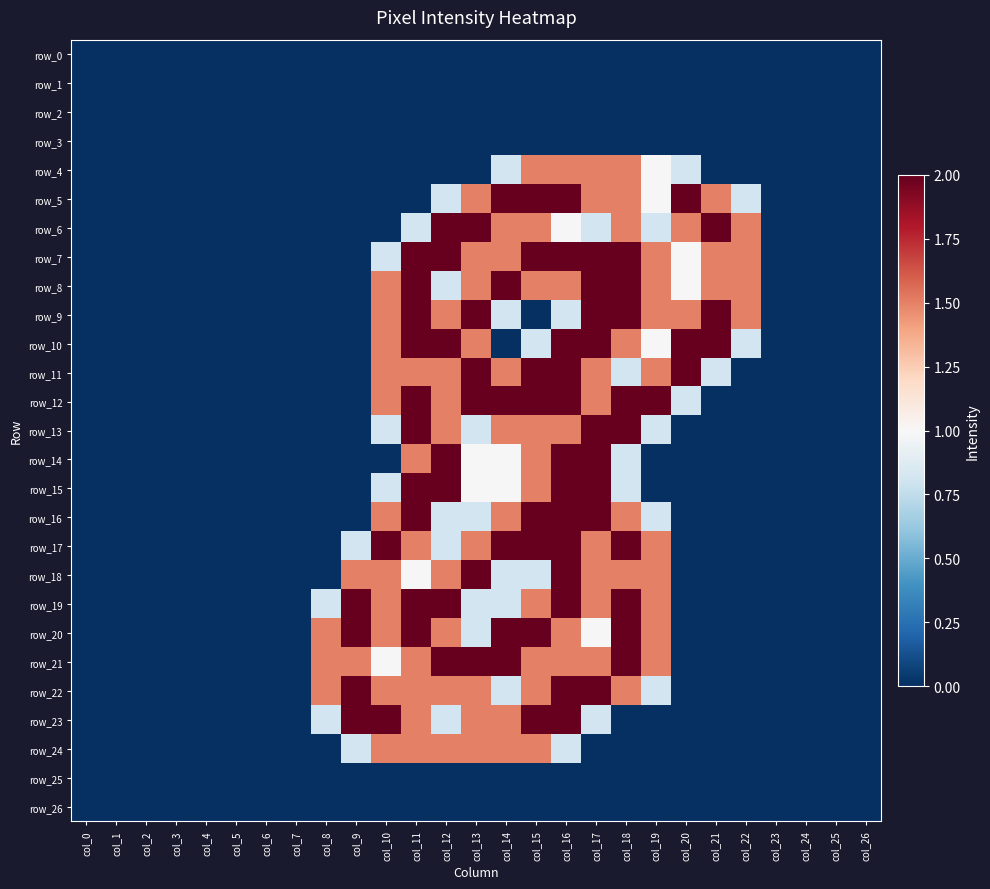

What is the maximum value for row_14?

2.0